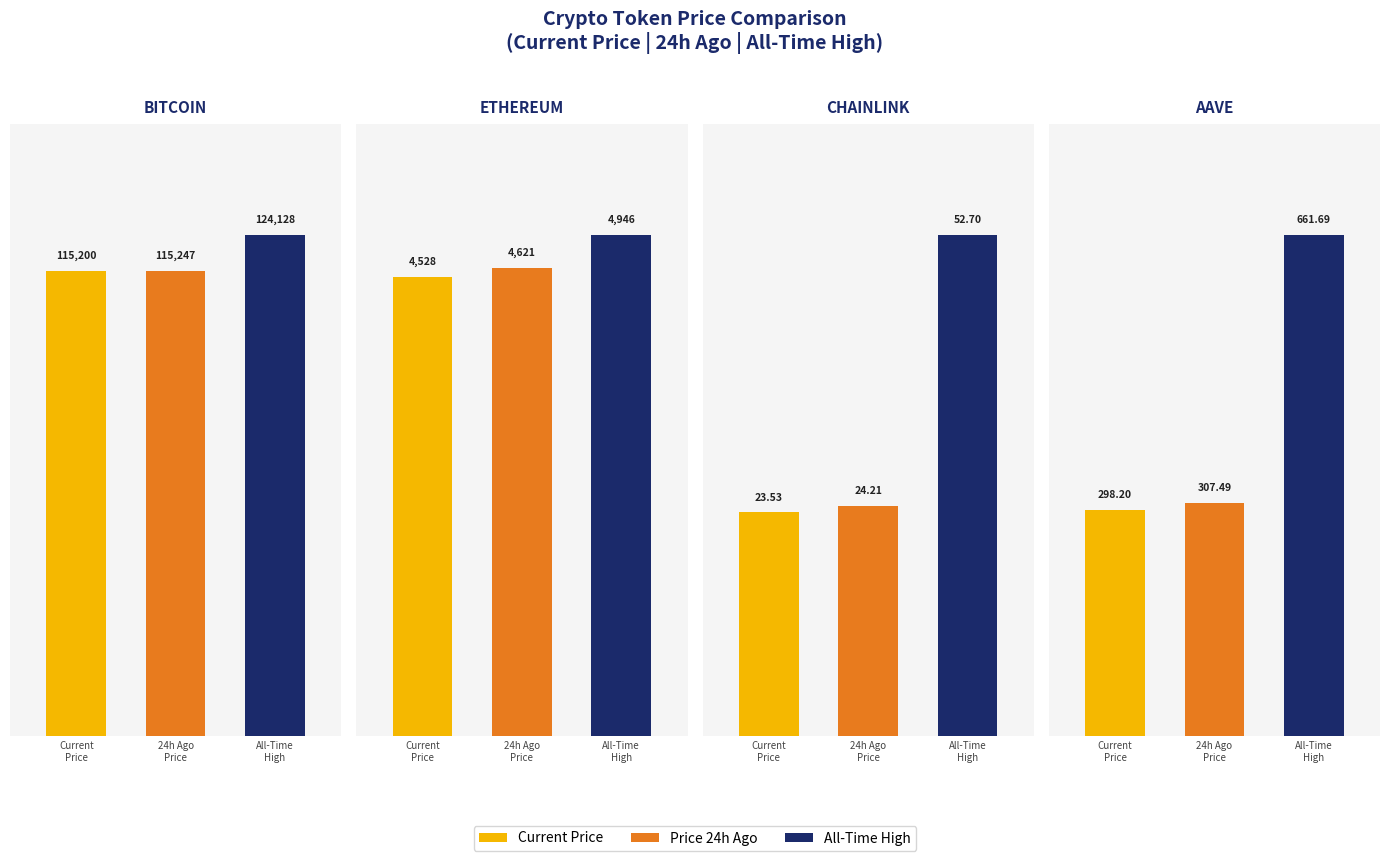

What is the label of the 1st bar from the right?

Aave